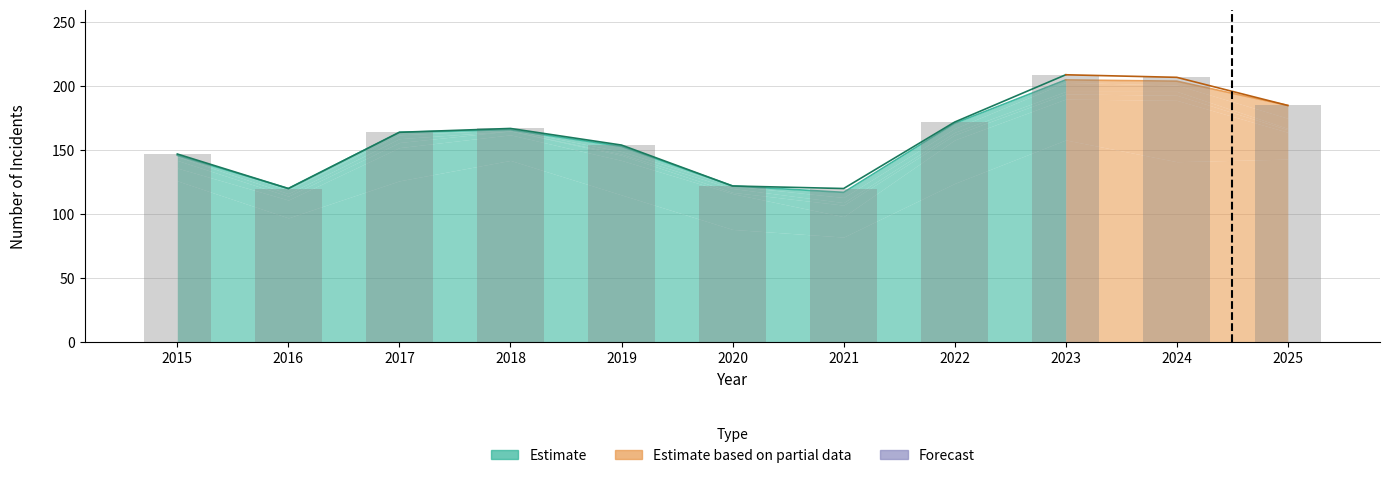

Between 2019 and 2025, which is larger?

2025